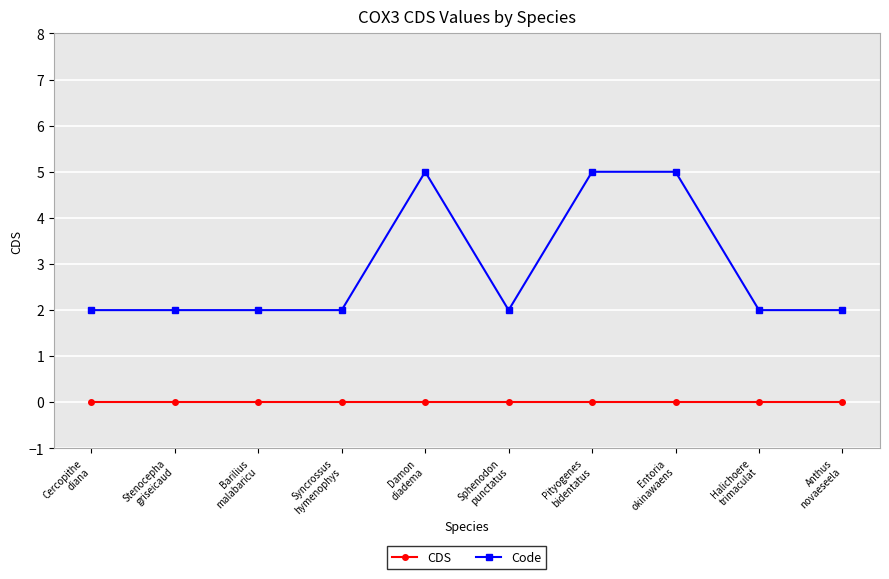

Reading right to left, extract all data points from this chart.

CDS: Anthus
novaeseela=0	Halichoere
trimaculat=0	Entoria
okinawaens=0	Pityogenes
bidentatus=0	Sphenodon
punctatus=0	Damon
diadema=0	Syncrossus
hymenophys=0	Barilius
malabaricu=0	Stenocepha
griseicaud=0	Cercopithe
diana=0
Code: Anthus
novaeseela=2	Halichoere
trimaculat=2	Entoria
okinawaens=5	Pityogenes
bidentatus=5	Sphenodon
punctatus=2	Damon
diadema=5	Syncrossus
hymenophys=2	Barilius
malabaricu=2	Stenocepha
griseicaud=2	Cercopithe
diana=2